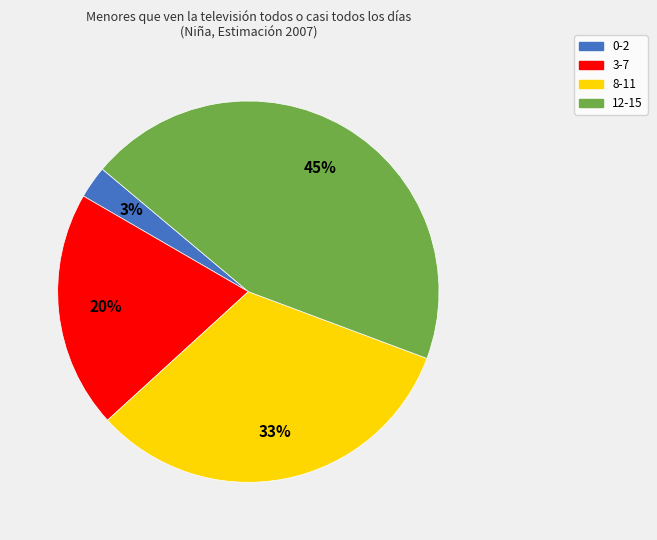

To the nearest percent, what is the combined percentage of 3-7 and 0-2?

23%